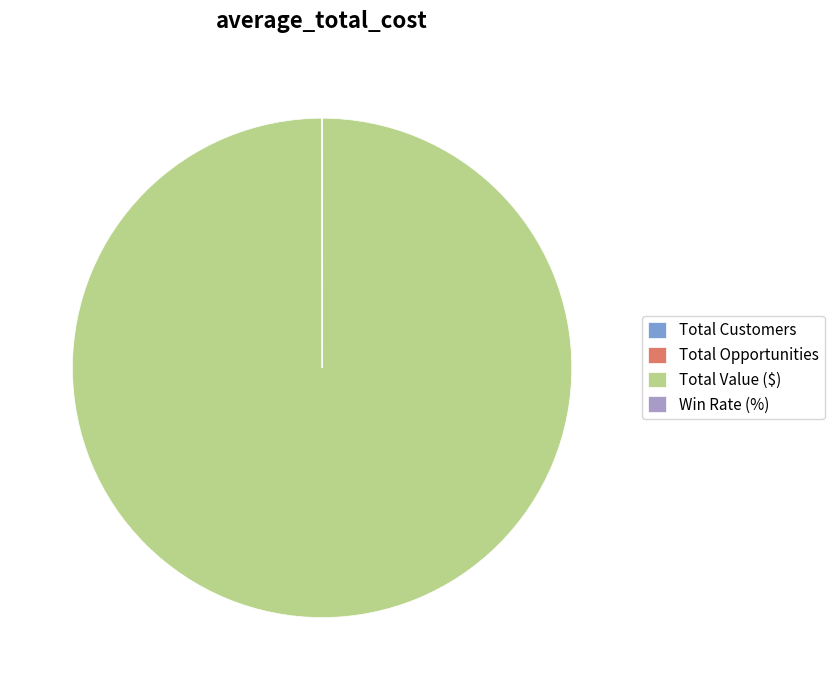

Is it true that Total Value ($) is 100% of the pie?

True